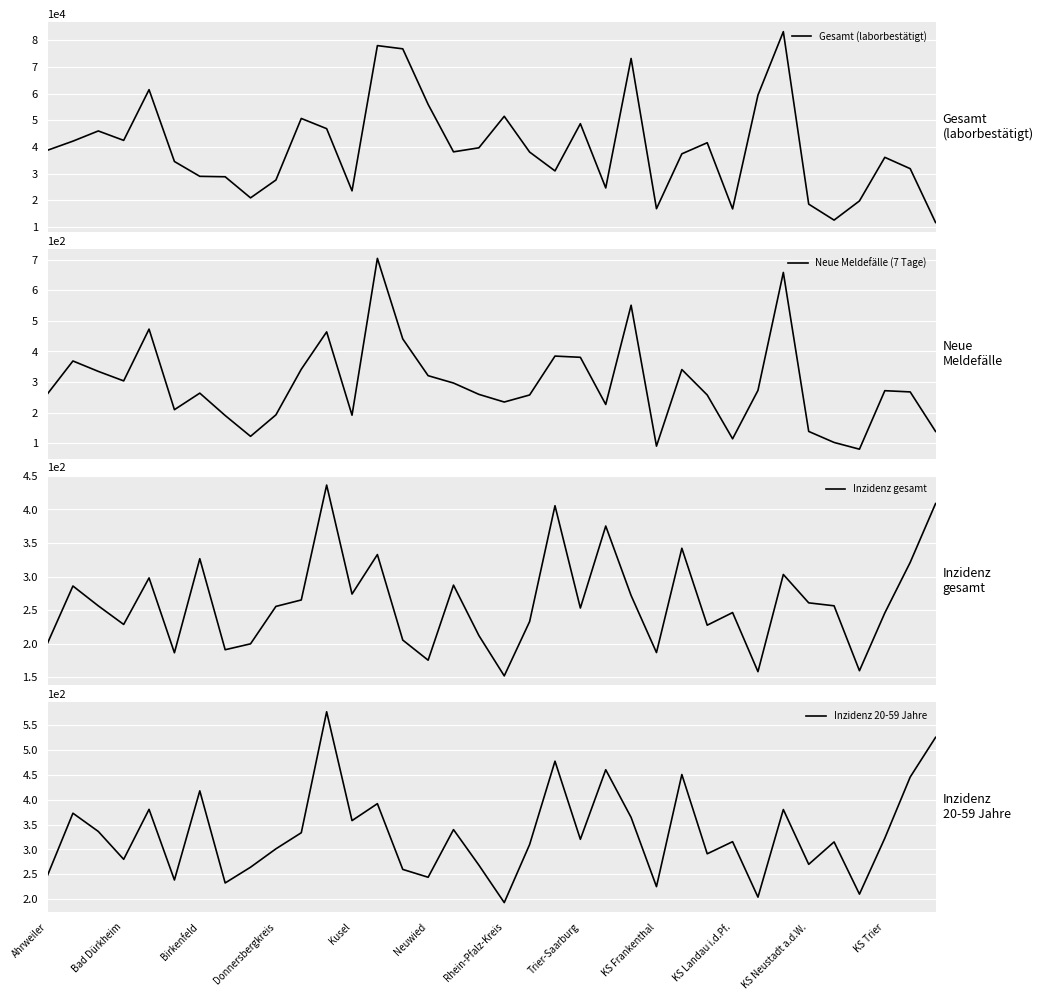

Reading left to right, list all the values displayed in this chart.

Gesamt (laborbestätigt): 38804.0	42215.0	46039.0	42500.0	61523.0	34581.0	29012.0	28852.0	20939.0	27625.0	50729.0	46897.0	23572.0	78052.0	76847.0	55995.0	38200.0	39716.0	51534.0	38120.0	31049.0	48765.0	24663.0	73230.0	16874.0	37455.0	41617.0	16790.0	59491.0	83283.0	18582.0	12591.0	19784.0	36140.0	31890.0	11696.0
Neue Meldefälle (7 Tage): 262.0	369.0	335.0	304.0	473.0	210.0	264.0	191.0	123.0	193.0	342.0	464.0	192.0	704.0	441.0	321.0	297.0	260.0	235.0	258.0	385.0	381.0	227.0	551.0	91.0	341.0	258.0	115.0	273.0	658.0	139.0	103.0	81.0	272.0	268.0	139.0
Inzidenz gesamt: 200.8	285.9	256.3	228.6	298.0	186.4	326.6	190.9	199.7	255.5	265.1	436.4	273.9	332.8	205.3	175.3	287.2	212.1	151.9	232.9	405.6	253.1	375.3	271.7	186.7	342.2	227.5	246.3	158.2	303.1	260.8	256.4	159.6	245.8	321.1	408.8
Inzidenz 20-59 Jahre: 248.1	373.0	336.3	280.2	380.8	238.6	418.0	232.6	264.3	301.3	333.7	577.2	358.1	392.2	259.9	244.1	340.0	268.5	193.1	310.0	477.7	320.5	460.5	364.5	225.2	450.9	291.3	315.7	204.1	380.4	270.1	315.2	210.1	322.8	445.8	525.7